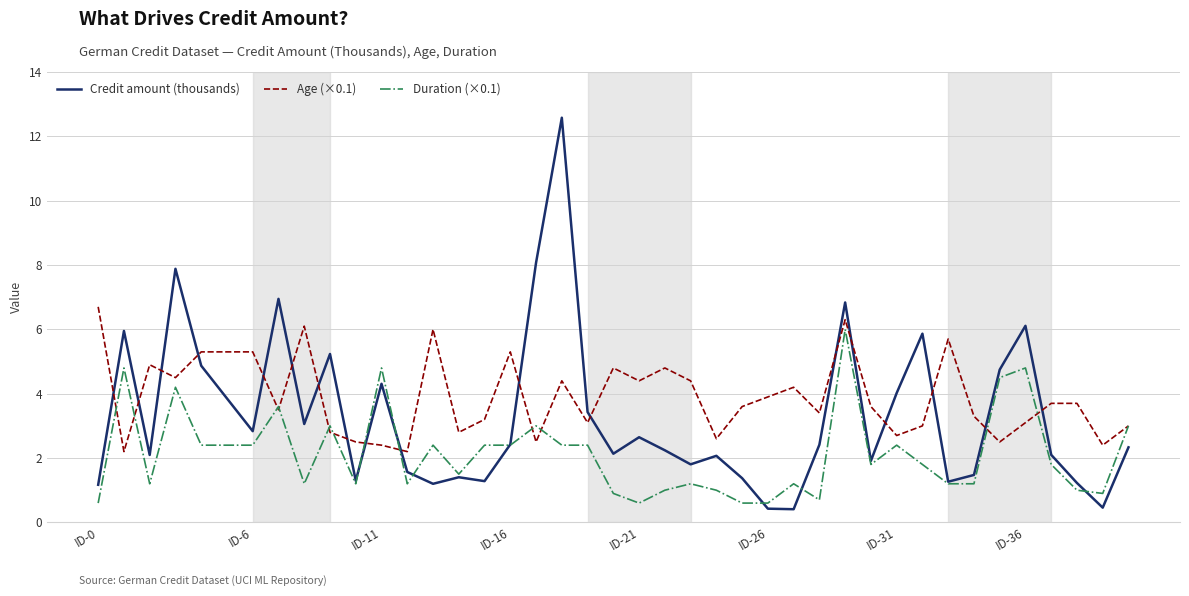

What is the maximum value shown in the chart?

12.6